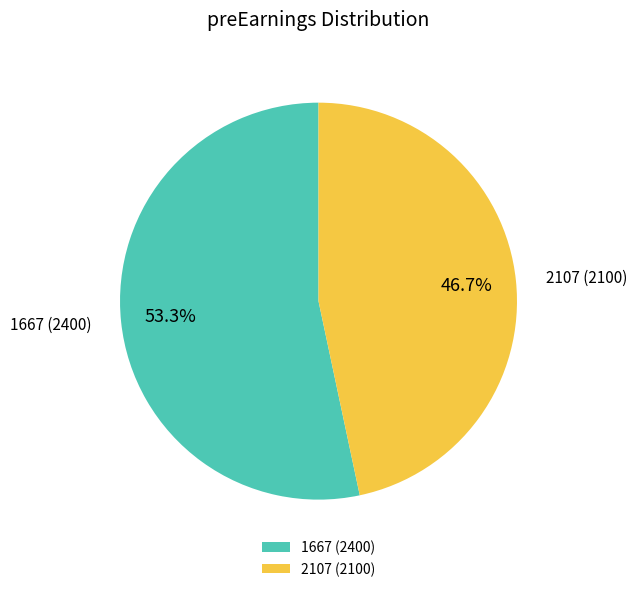

What is the ratio of the value at 2107 to the value at 1667?

0.9